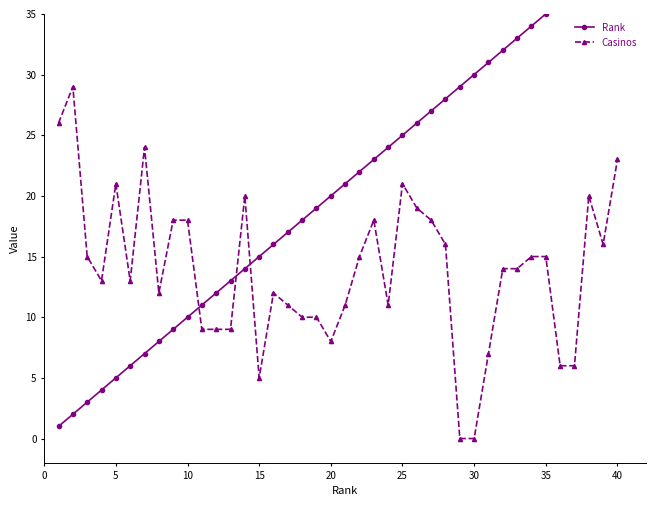

Is it true that Casinos equals 8 at 20?

True